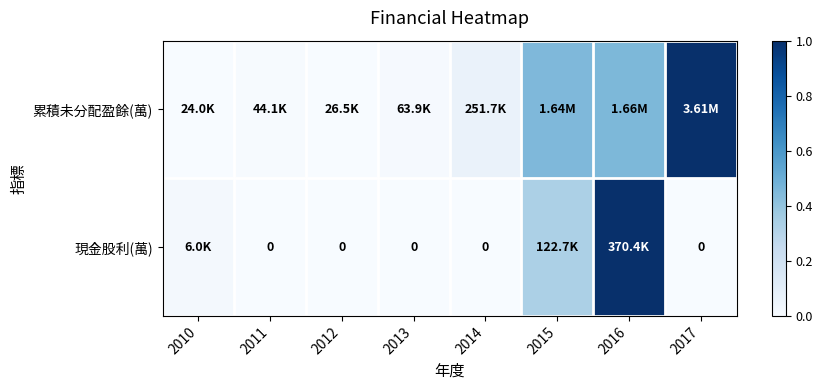

Which series has the largest range (max minus min)?

累積未分配盈餘(萬)